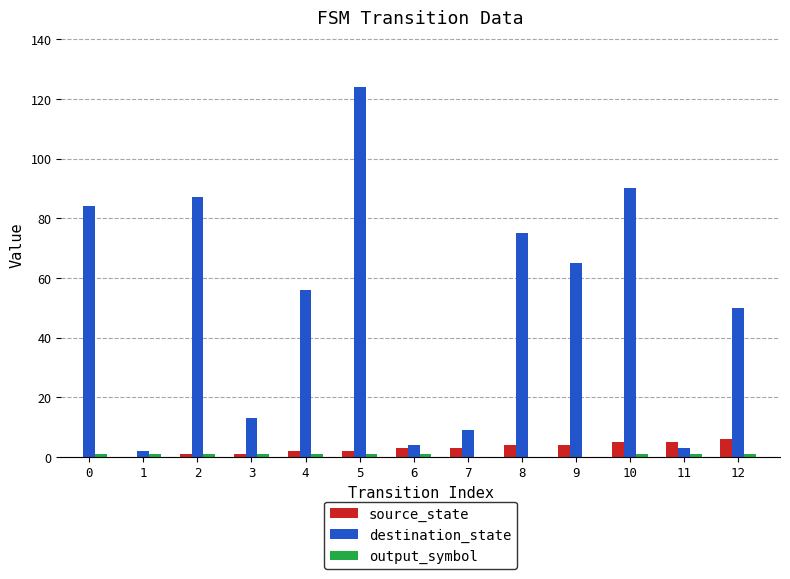

What is the sum of all source_state values?

36